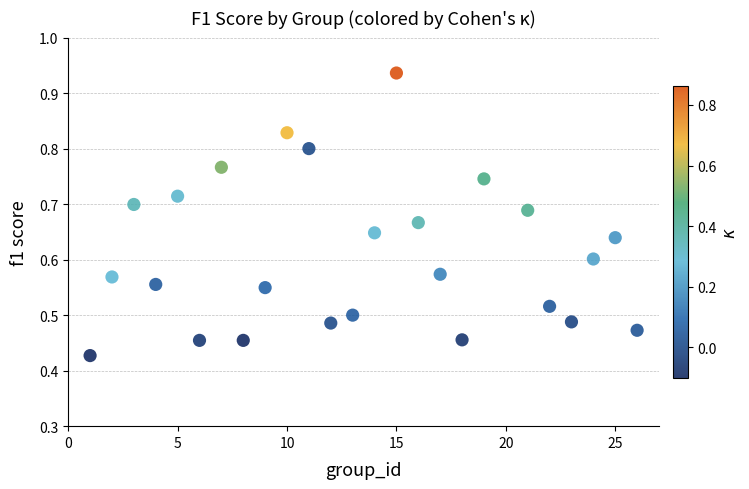

What is the range of X values (max minus min)?

25.0